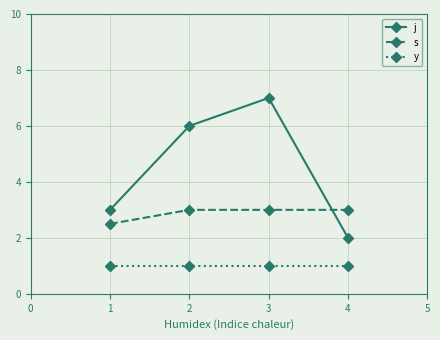

At which category is the sum across all series the highest?

3